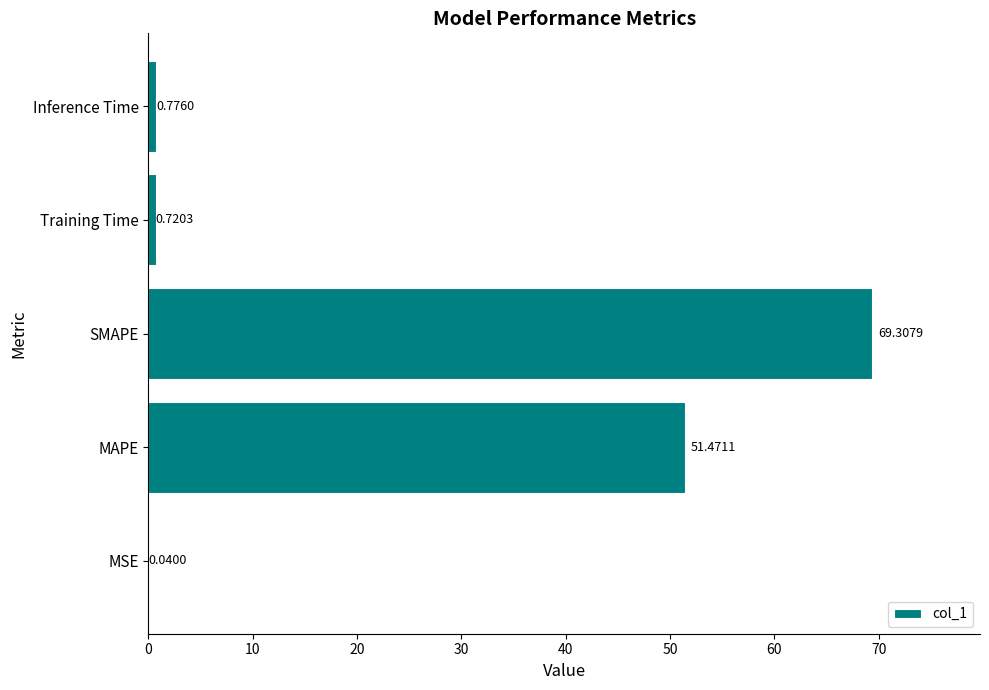

What is the change in value from MAPE to Inference Time?

-50.7